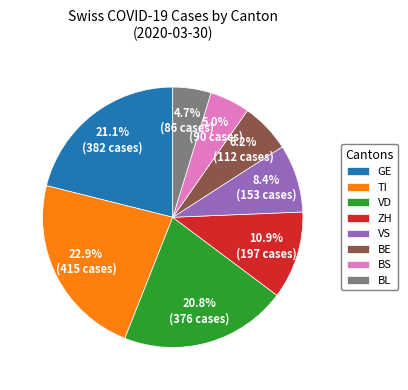

Combined, do BE and TI account for over 50%?

No